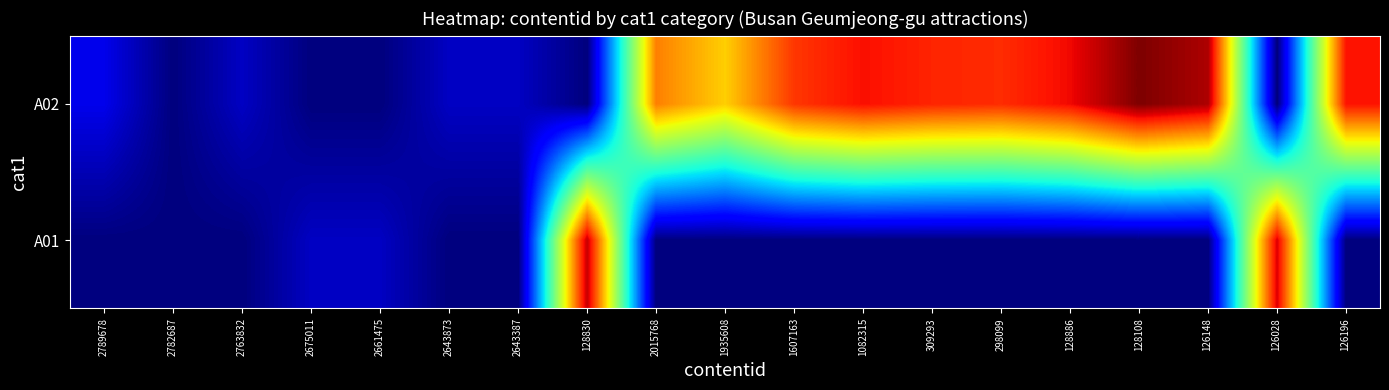

Count the number of categories in the chart.

19